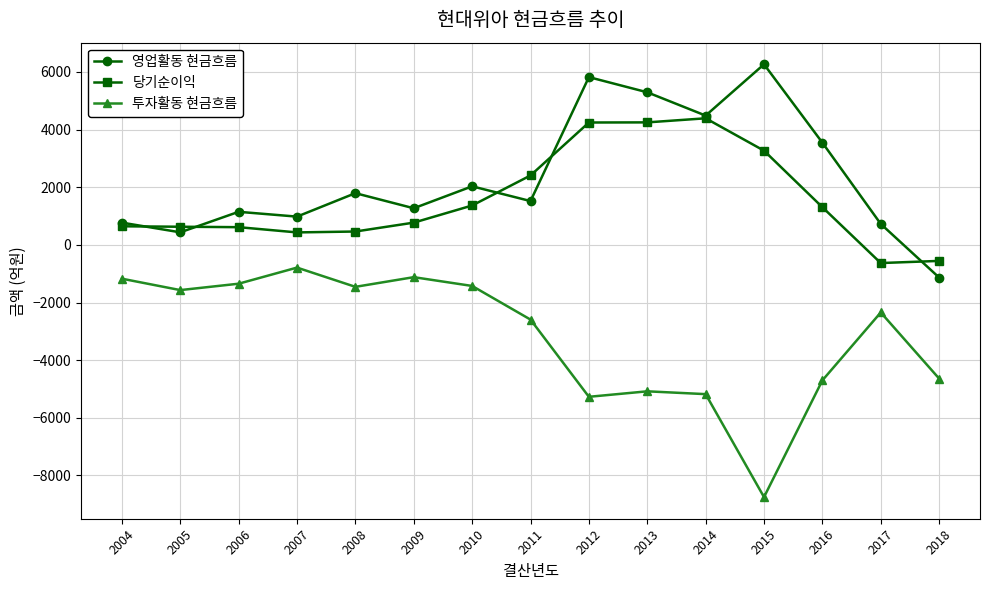

How many series are shown in this chart?

3